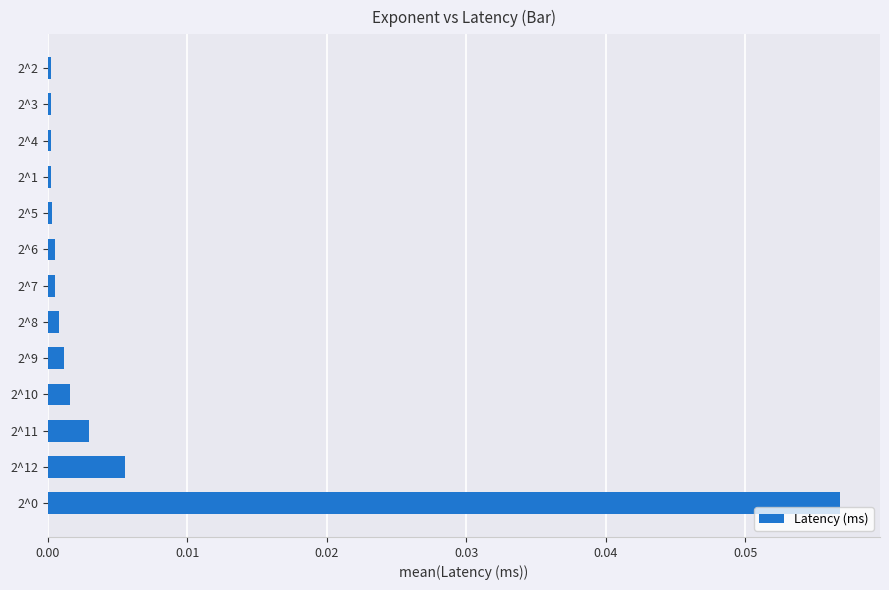

Are the bars horizontal?

Yes